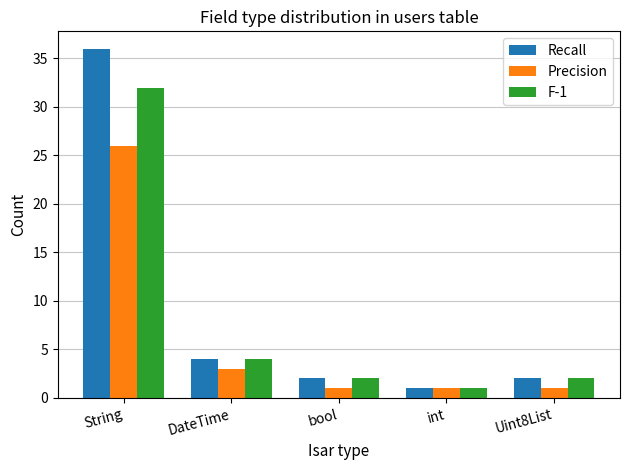

True or false: Precision has a value of 3 at DateTime.

True